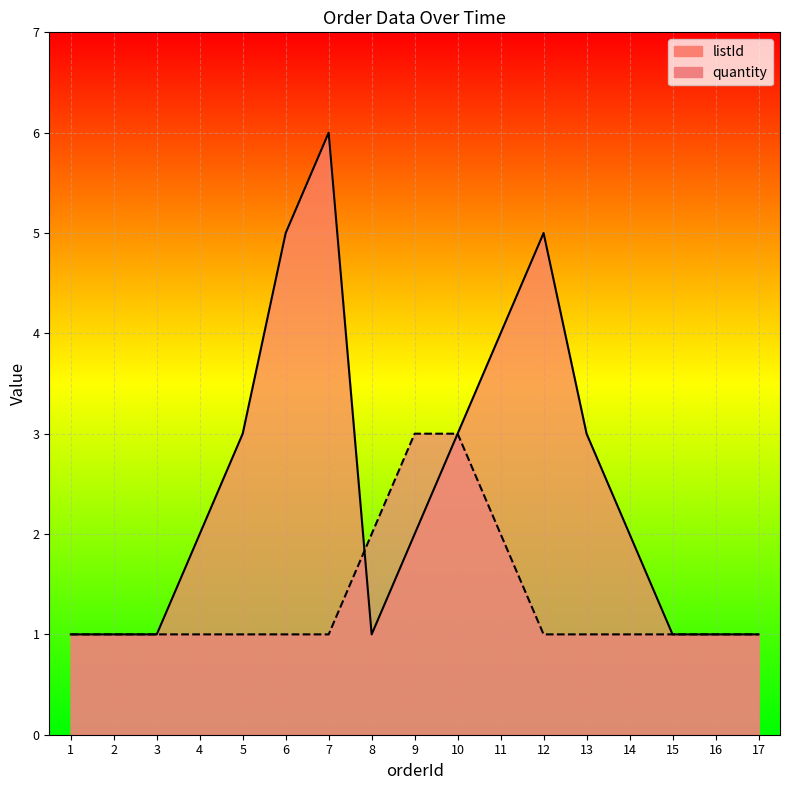

Is it true that quantity equals 1 at 6?

True